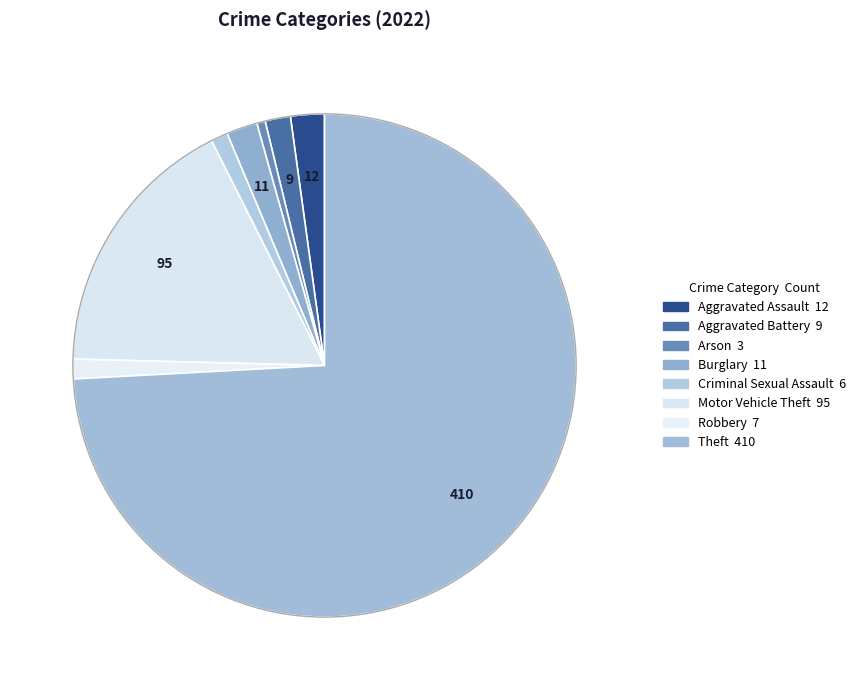

Is there any slice that represents more than half of the pie?

Yes